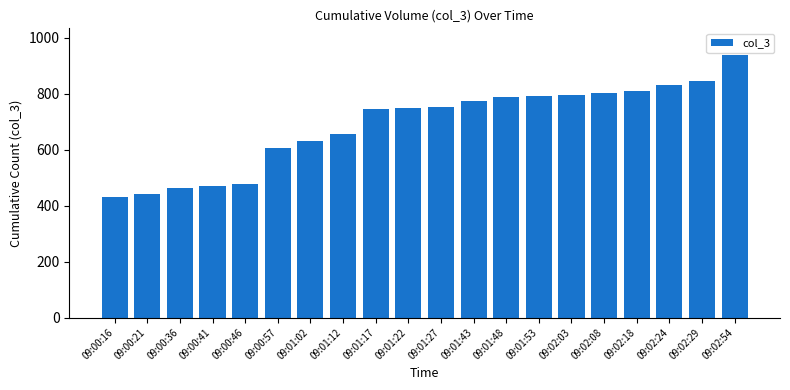

Between 09:01:22 and 09:02:03, which is larger?

09:02:03